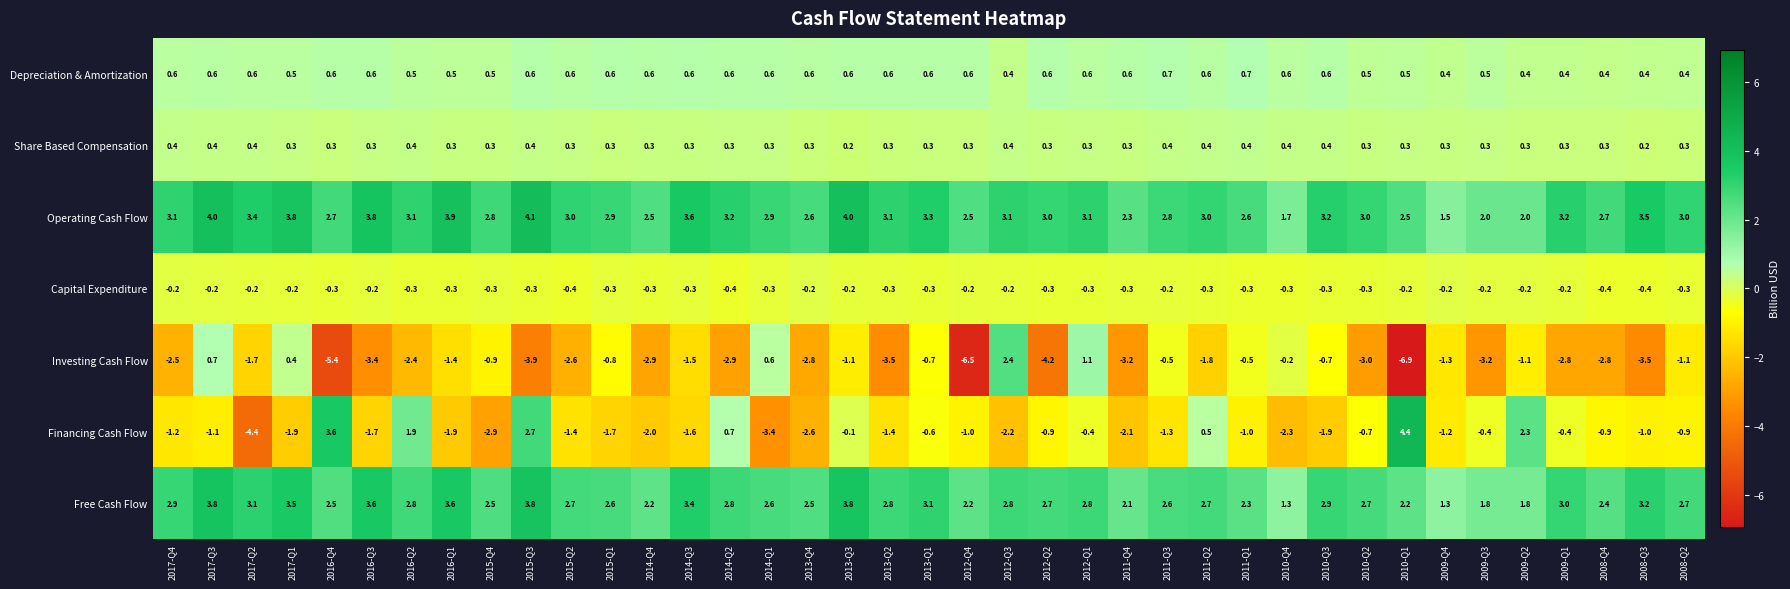

How many distinct data groups are displayed?

7